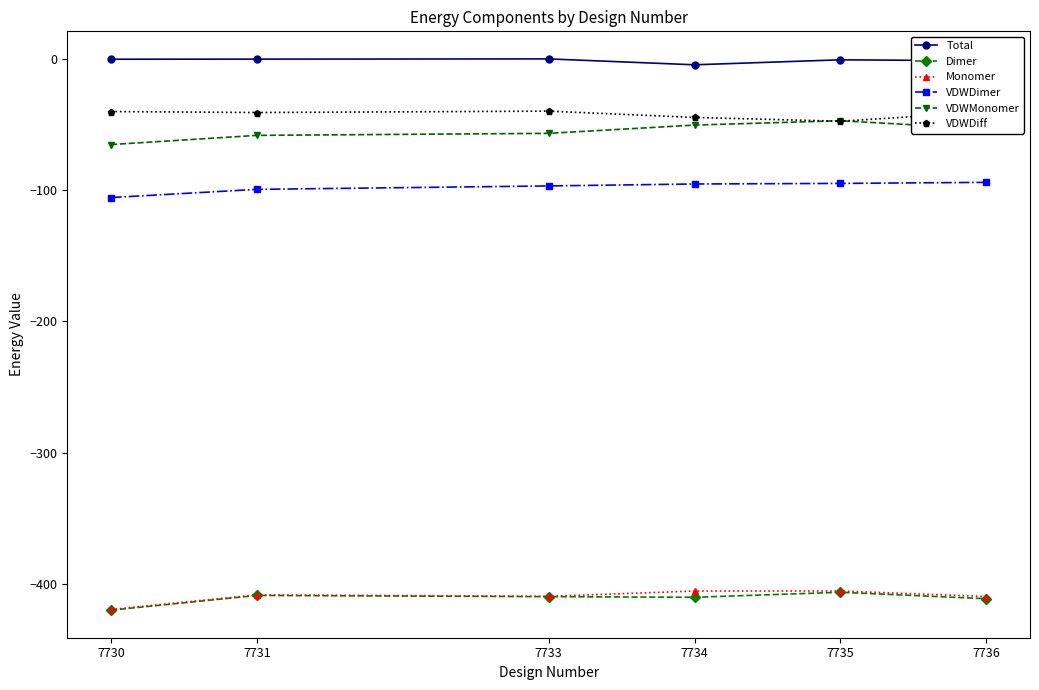

Which series has the largest total across all categories?

Total